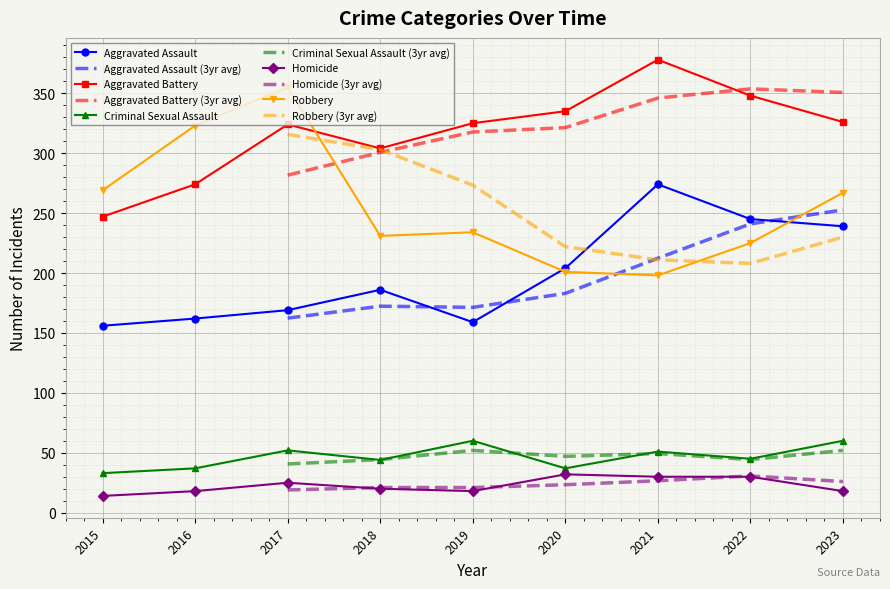

True or false: Aggravated Assault and Homicide intersect in this chart.

False